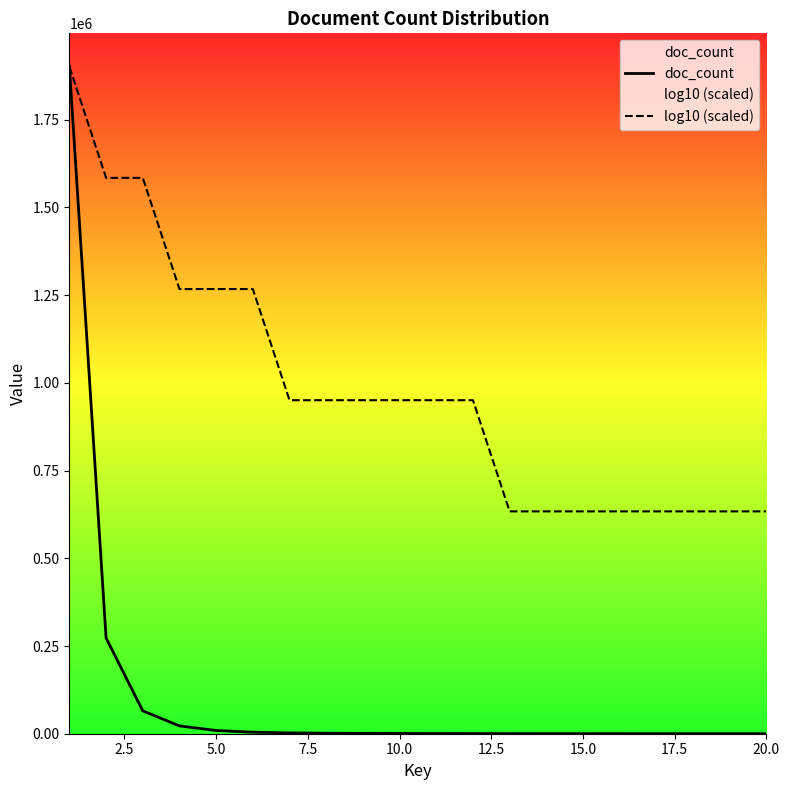

True or false: log10 (scaled) and doc_count intersect in this chart.

False